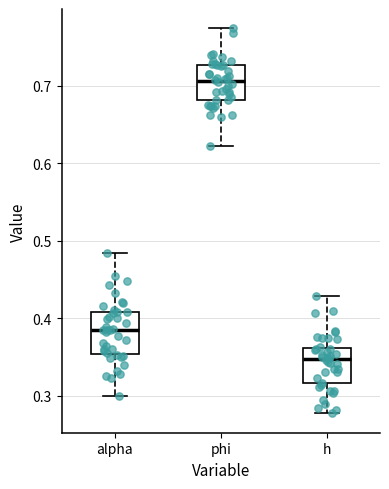

Which box's median line is the highest?

phi